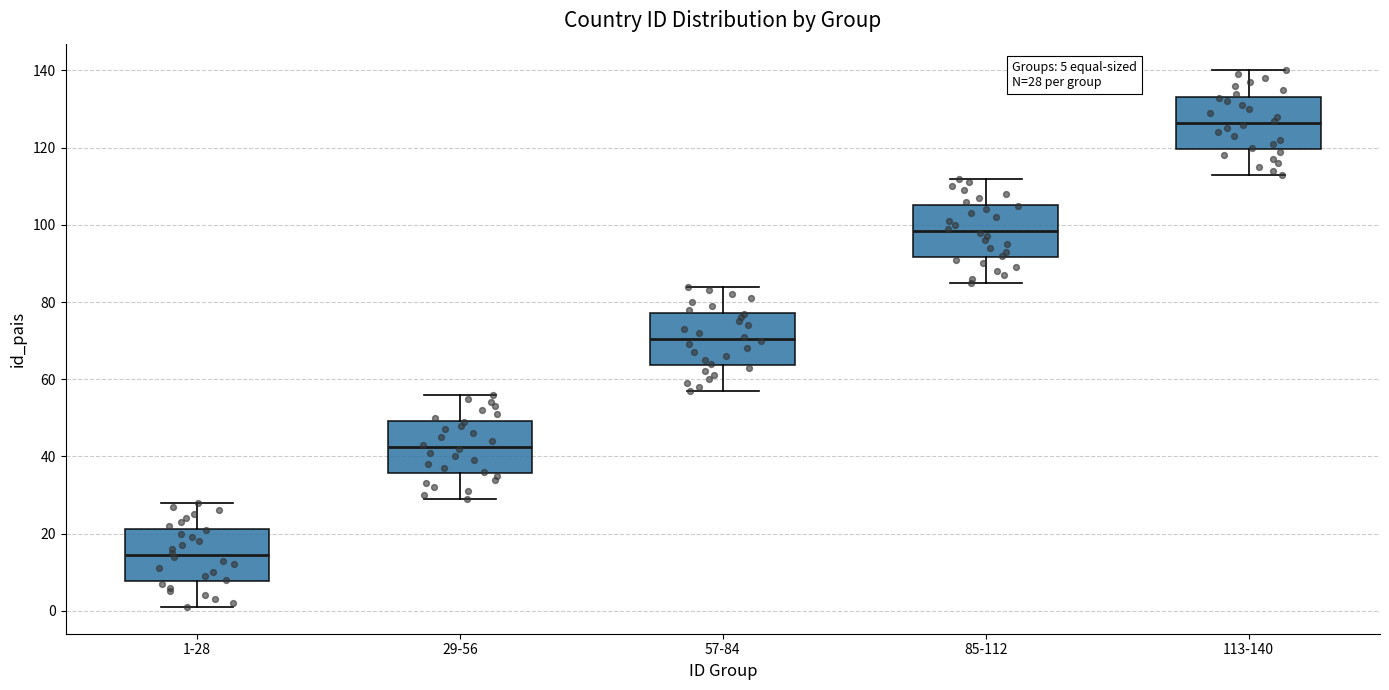

Which box's median line is the lowest?

1-28